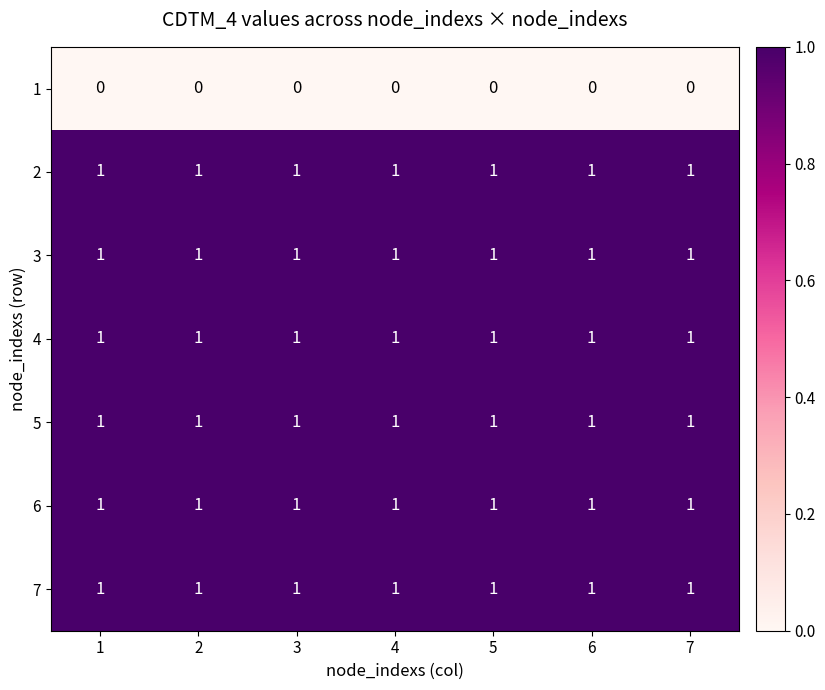

The 5 series shows 1 at 4. True or false?

True